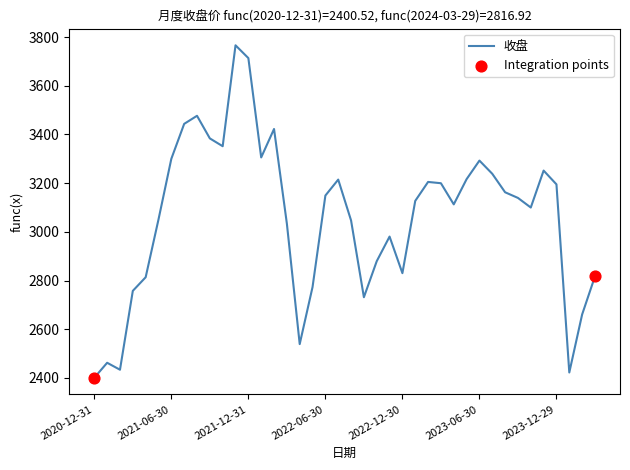

What is the greatest value displayed?

3766.2